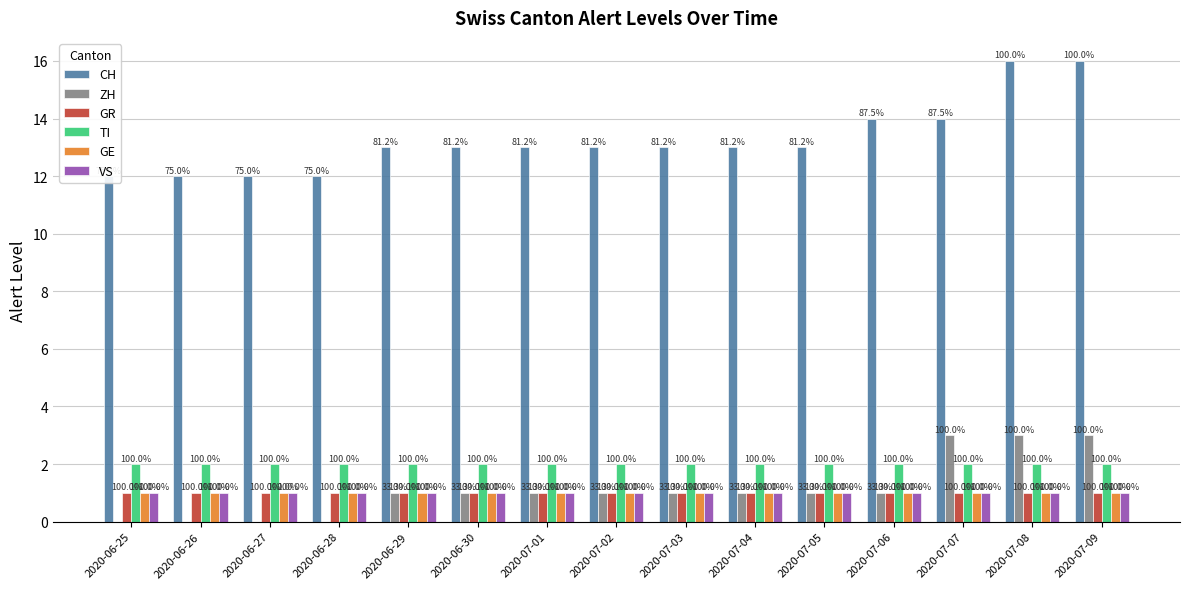

Reading right to left, list all the values displayed in this chart.

CH: 2020-07-09=16	2020-07-08=16	2020-07-07=14	2020-07-06=14	2020-07-05=13	2020-07-04=13	2020-07-03=13	2020-07-02=13	2020-07-01=13	2020-06-30=13	2020-06-29=13	2020-06-28=12	2020-06-27=12	2020-06-26=12	2020-06-25=12
ZH: 2020-07-09=3	2020-07-08=3	2020-07-07=3	2020-07-06=1	2020-07-05=1	2020-07-04=1	2020-07-03=1	2020-07-02=1	2020-07-01=1	2020-06-30=1	2020-06-29=1	2020-06-28=0	2020-06-27=0	2020-06-26=0	2020-06-25=0
GR: 2020-07-09=1	2020-07-08=1	2020-07-07=1	2020-07-06=1	2020-07-05=1	2020-07-04=1	2020-07-03=1	2020-07-02=1	2020-07-01=1	2020-06-30=1	2020-06-29=1	2020-06-28=1	2020-06-27=1	2020-06-26=1	2020-06-25=1
TI: 2020-07-09=2	2020-07-08=2	2020-07-07=2	2020-07-06=2	2020-07-05=2	2020-07-04=2	2020-07-03=2	2020-07-02=2	2020-07-01=2	2020-06-30=2	2020-06-29=2	2020-06-28=2	2020-06-27=2	2020-06-26=2	2020-06-25=2
GE: 2020-07-09=1	2020-07-08=1	2020-07-07=1	2020-07-06=1	2020-07-05=1	2020-07-04=1	2020-07-03=1	2020-07-02=1	2020-07-01=1	2020-06-30=1	2020-06-29=1	2020-06-28=1	2020-06-27=1	2020-06-26=1	2020-06-25=1
VS: 2020-07-09=1	2020-07-08=1	2020-07-07=1	2020-07-06=1	2020-07-05=1	2020-07-04=1	2020-07-03=1	2020-07-02=1	2020-07-01=1	2020-06-30=1	2020-06-29=1	2020-06-28=1	2020-06-27=1	2020-06-26=1	2020-06-25=1